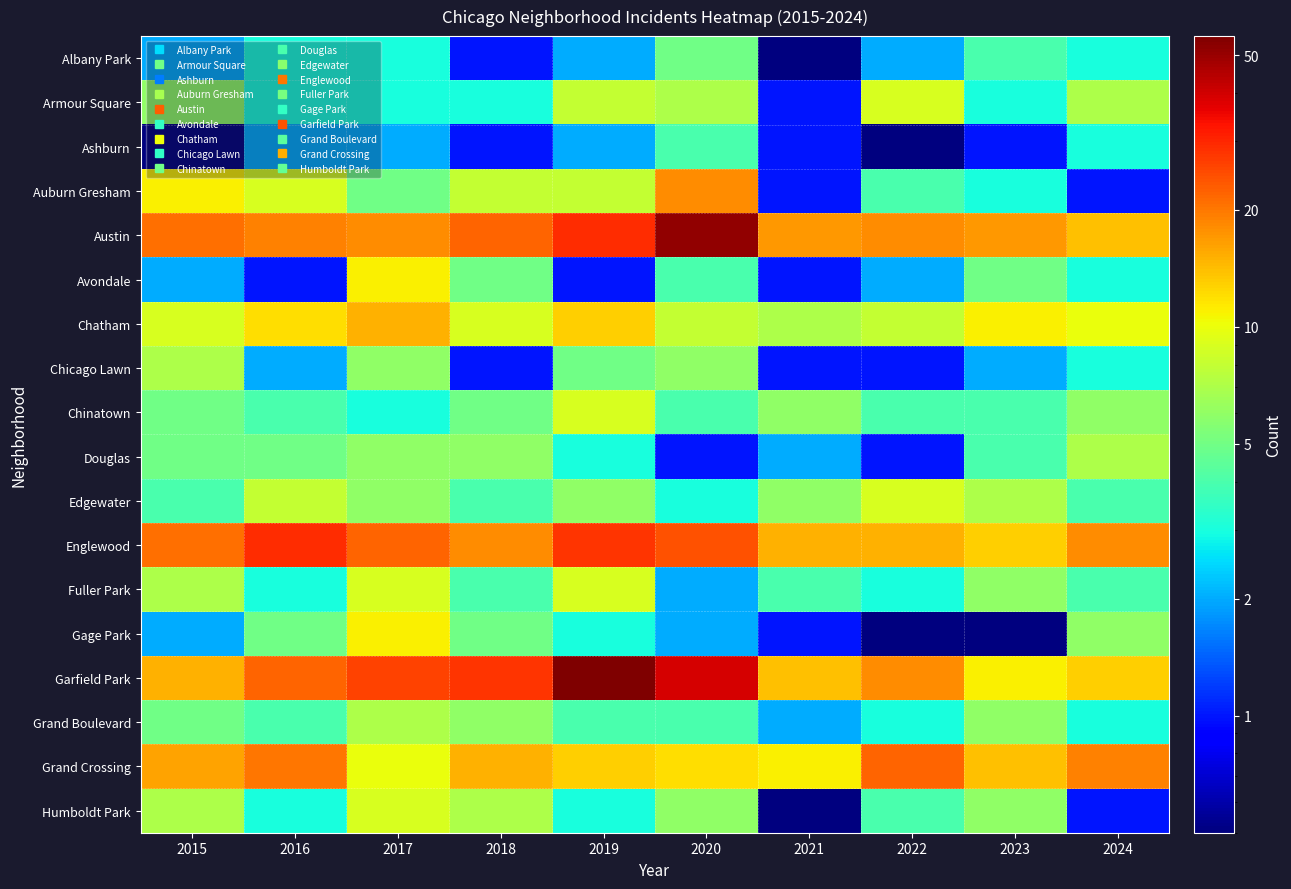

Which series has the largest range (max minus min)?

Garfield Park